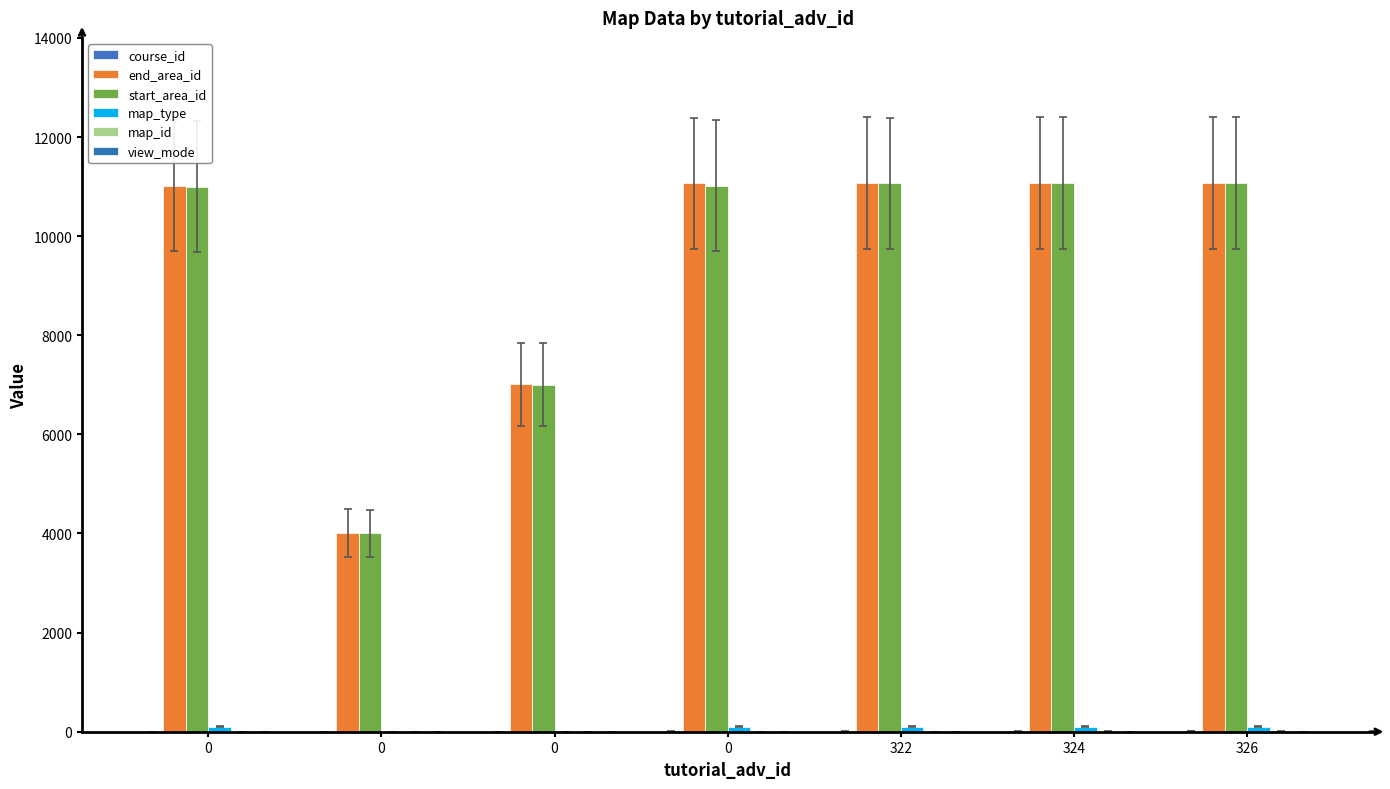

Count the number of data series in this chart.

6